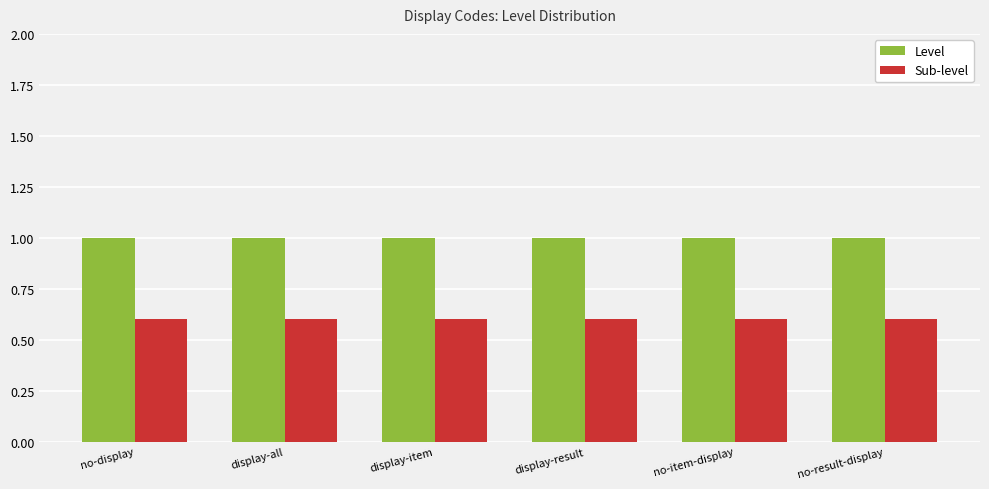

What is the sum of the Sub-level values at no-item-display and display-item?

1.2